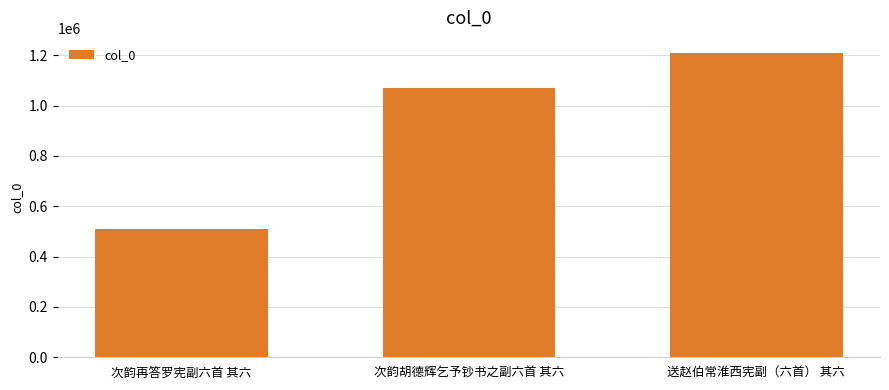

What is the change in value from 次韵再答罗宪副六首 其六 to 次韵胡德辉乞予钞书之副六首 其六?

+561968